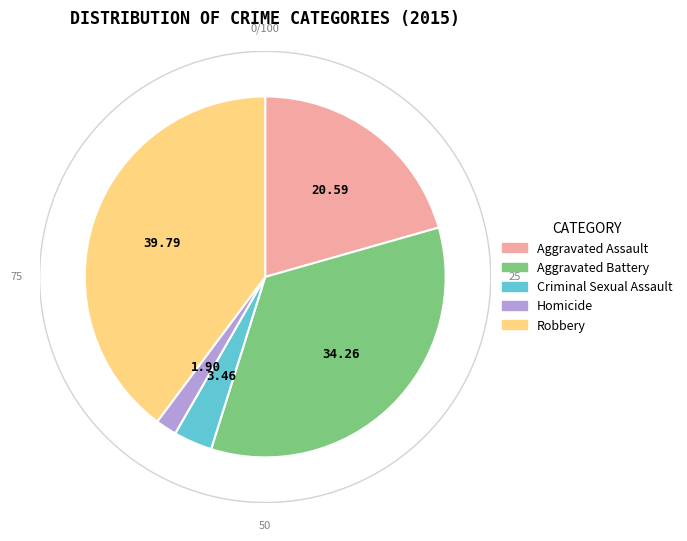

Which has a higher value, Aggravated Assault or Robbery?

Robbery